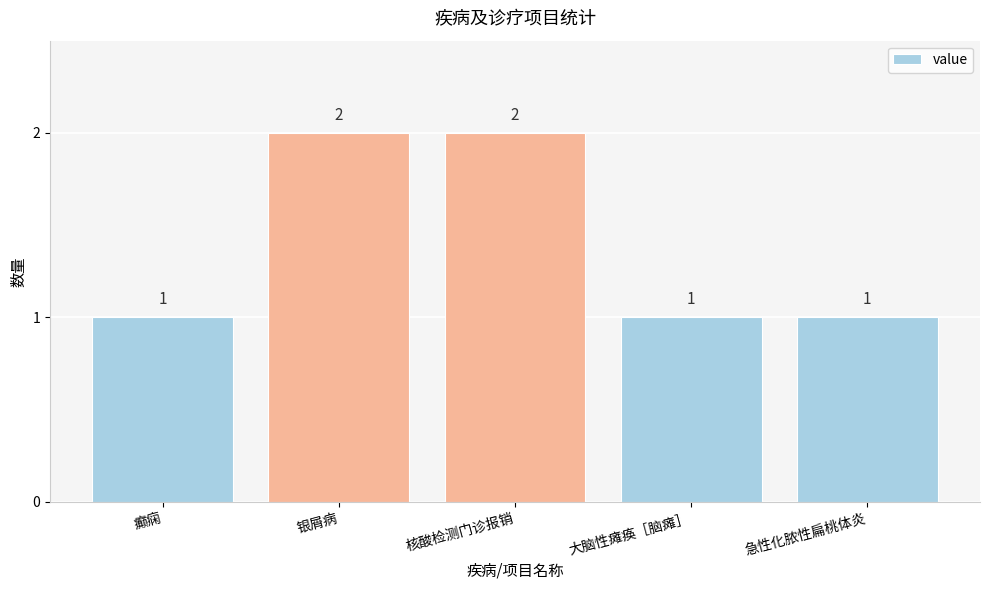

How many bars are there in total?

5